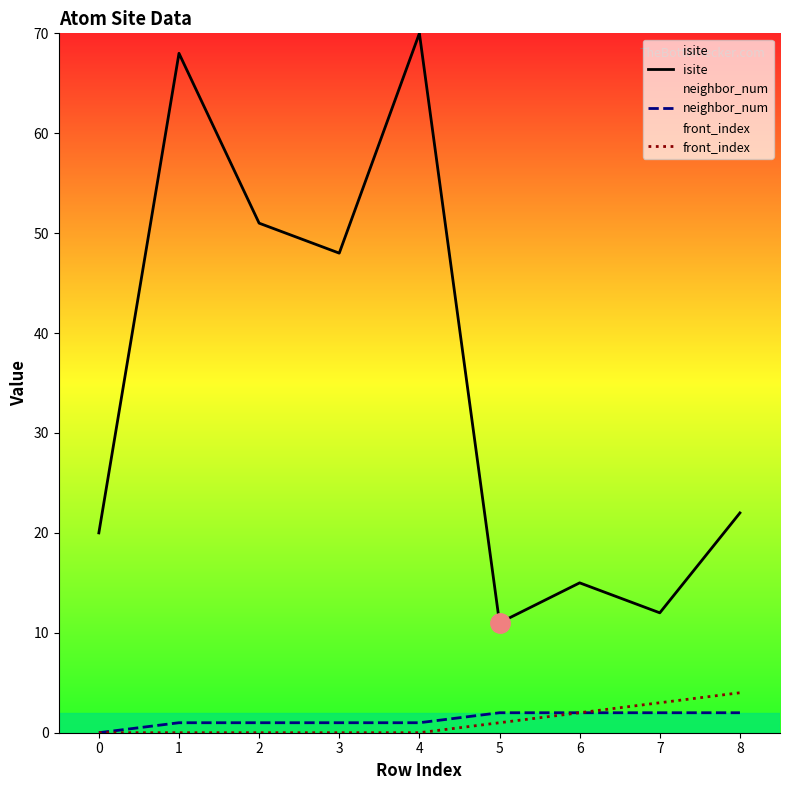

At which category is the sum across all series the highest?

4